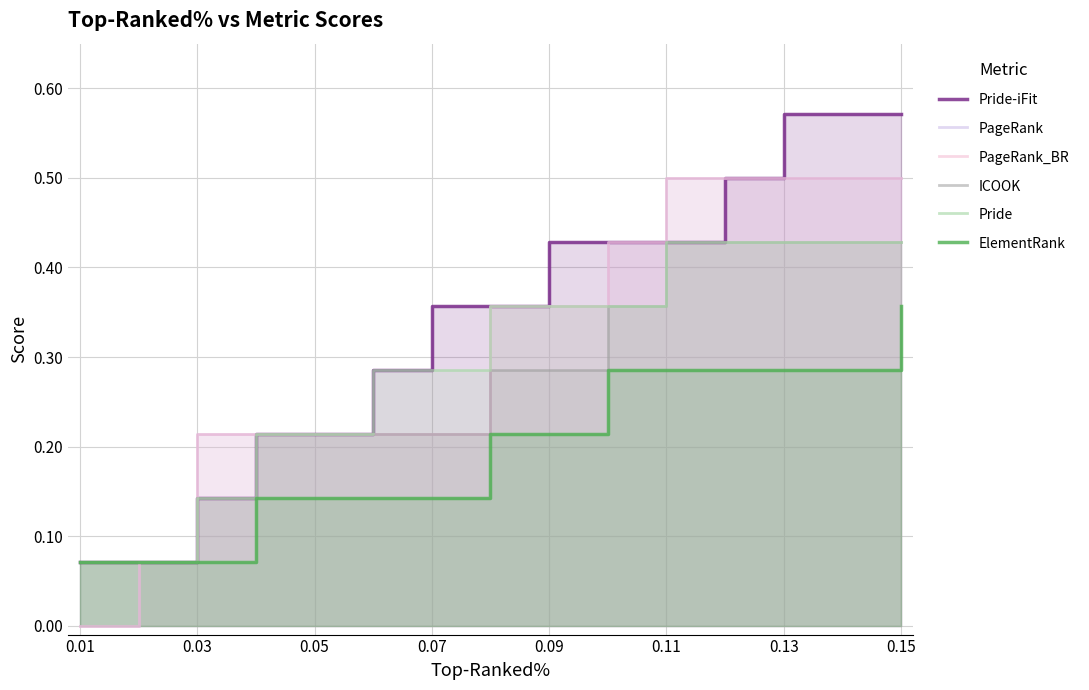

How many data points does each series have?

15